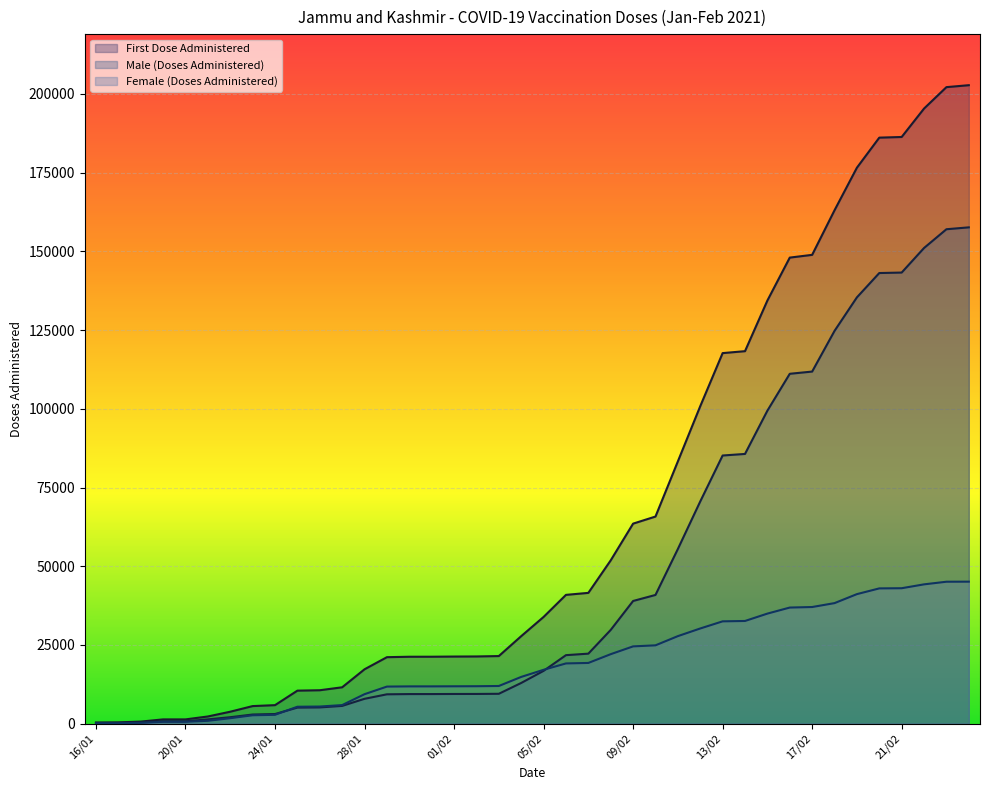

At which label does Male (Doses Administered) reach its minimum?

16/01